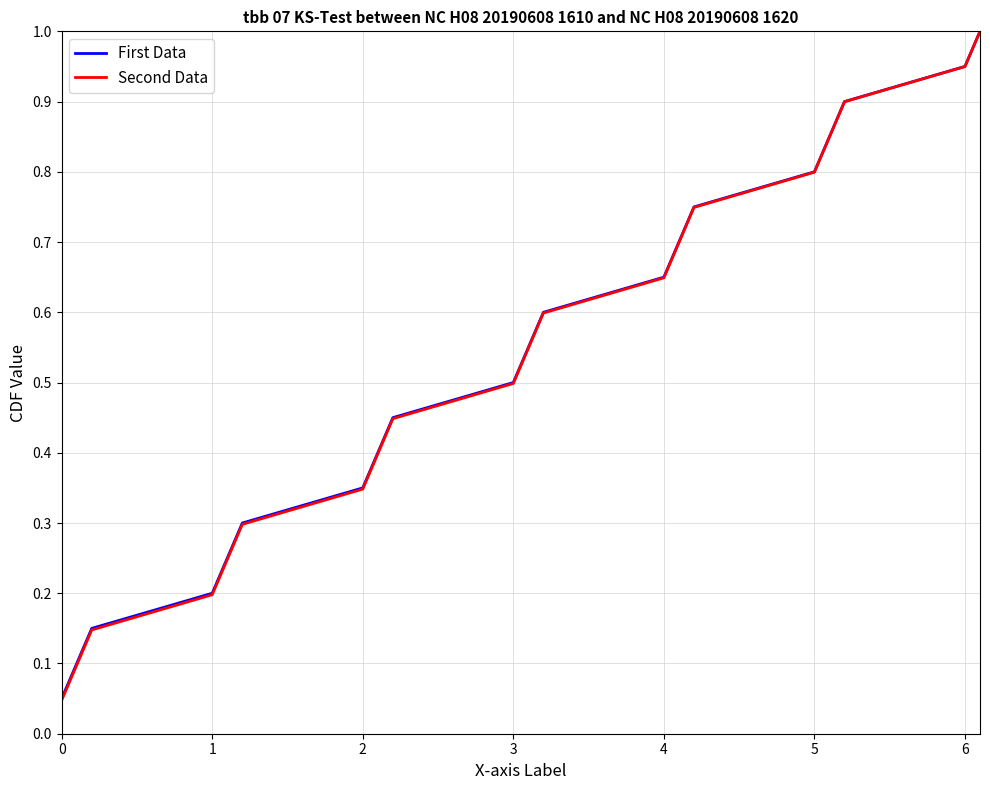

What is the greatest value displayed?

1.0